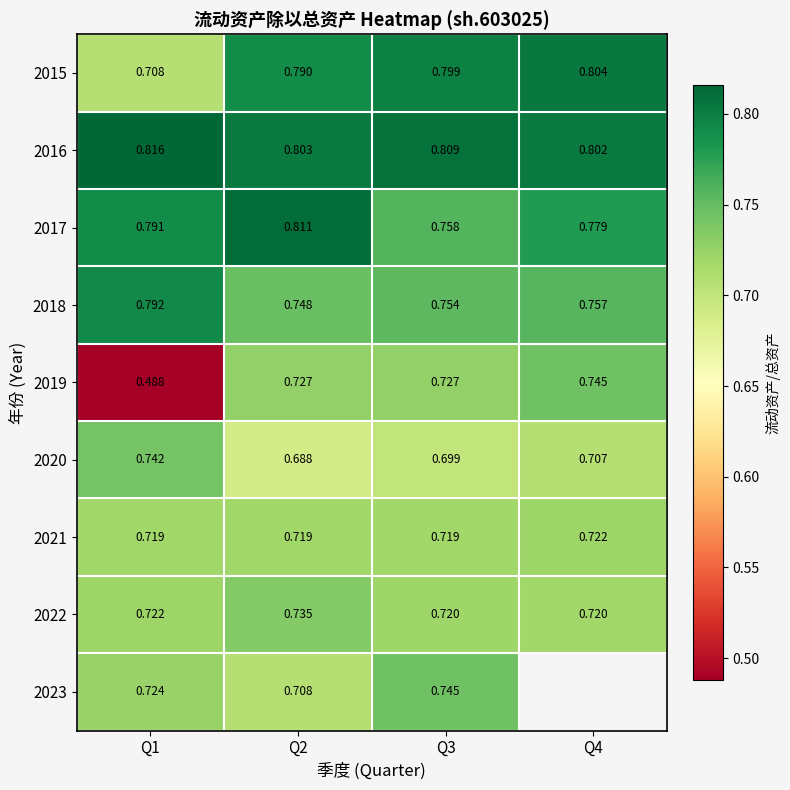

At which label does 2015 reach its peak?

Q4